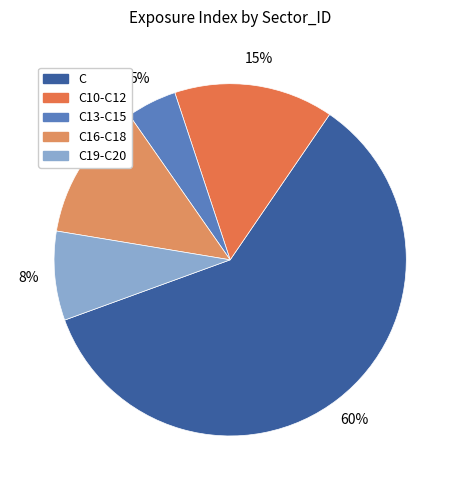

To the nearest percent, what is the average slice percentage?

20%